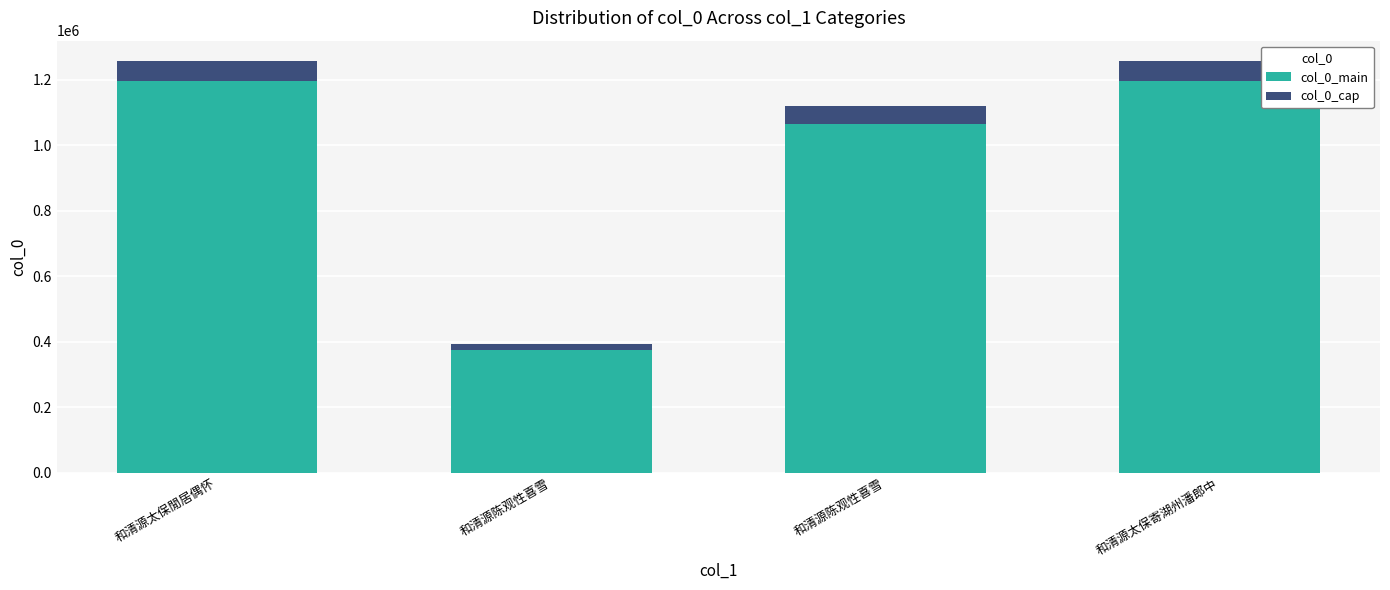

What are all the series names shown in the legend?

col_0_main, col_0_cap